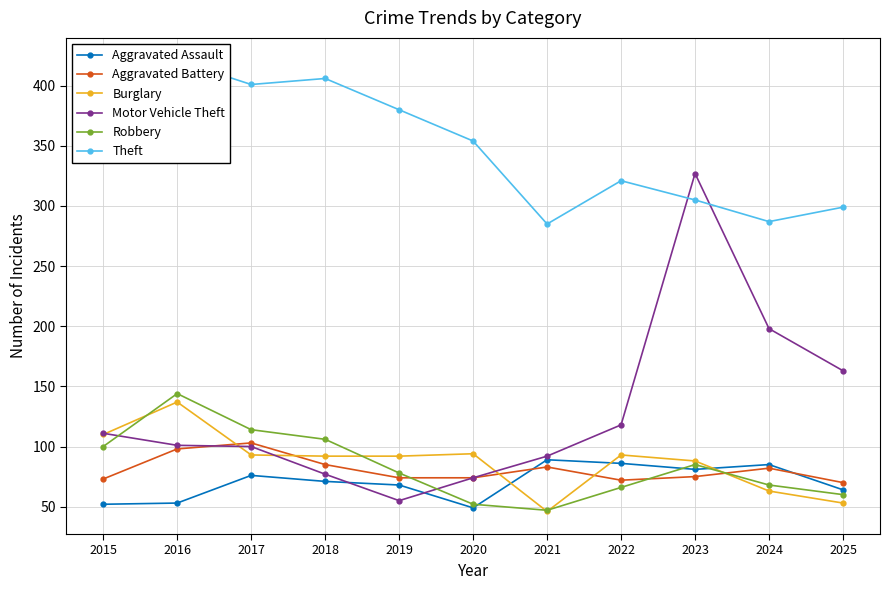

Reading left to right, list all the values displayed in this chart.

Aggravated Assault: 52	53	76	71	68	49	89	86	81	85	64
Aggravated Battery: 73	98	103	85	74	74	83	72	75	82	70
Burglary: 110	137	93	92	92	94	46	93	88	63	53
Motor Vehicle Theft: 111	101	100	77	55	74	92	118	327	198	163
Robbery: 100	144	114	106	78	52	47	66	85	68	60
Theft: 355	421	401	406	380	354	285	321	305	287	299